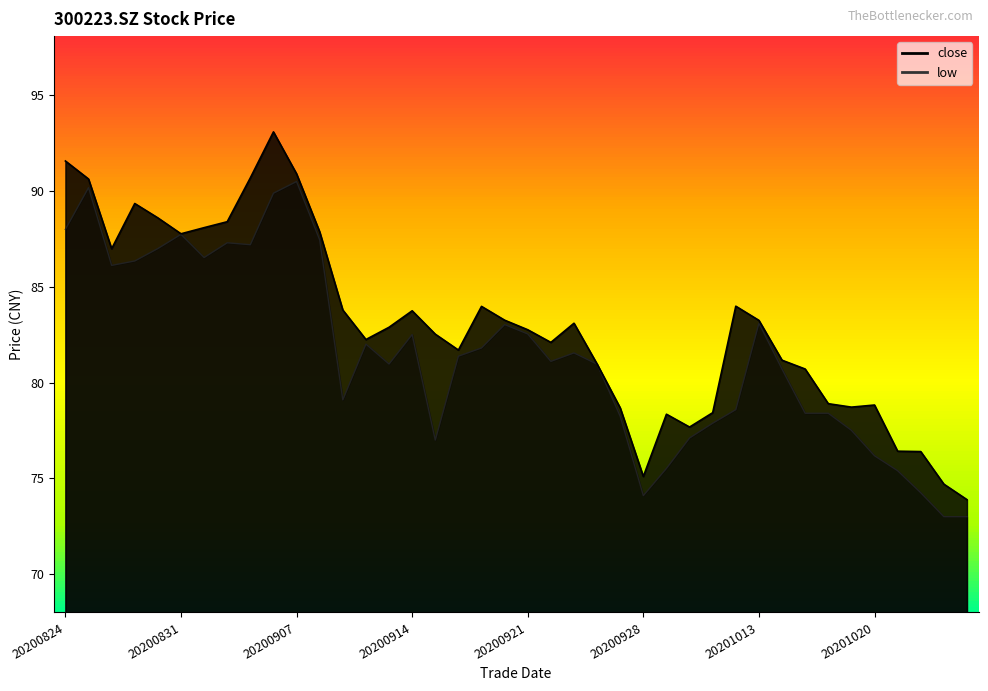

At how many categories does at least one series exceed 74?

39